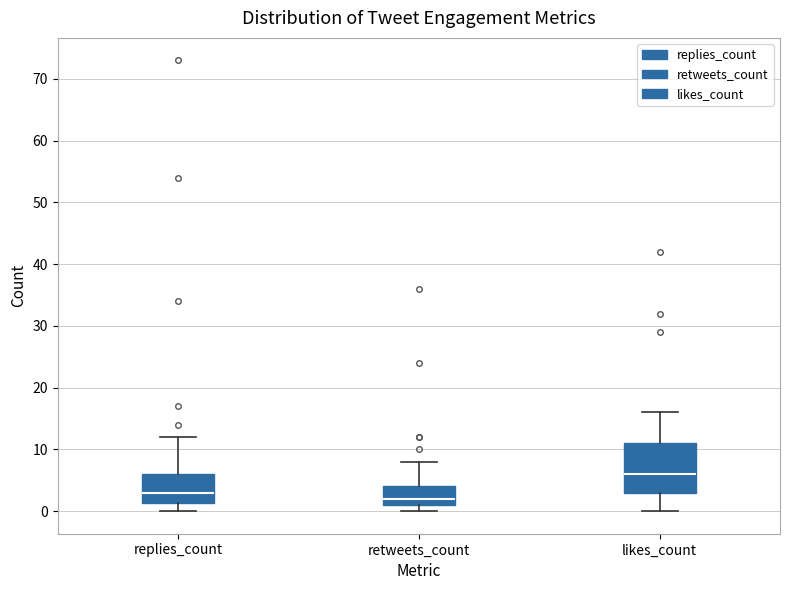

Where is the upper edge of the box for replies_count on the y-axis? The values are not printed on the chart, so give them approximately, as read against the axis.

6